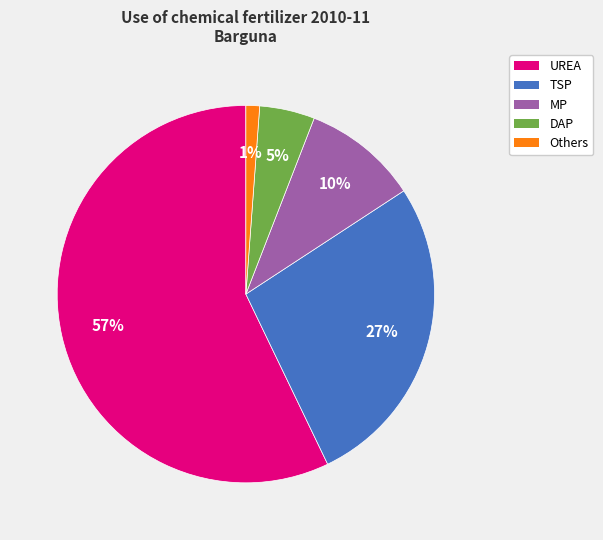

Which has a higher value, DAP or MP?

MP